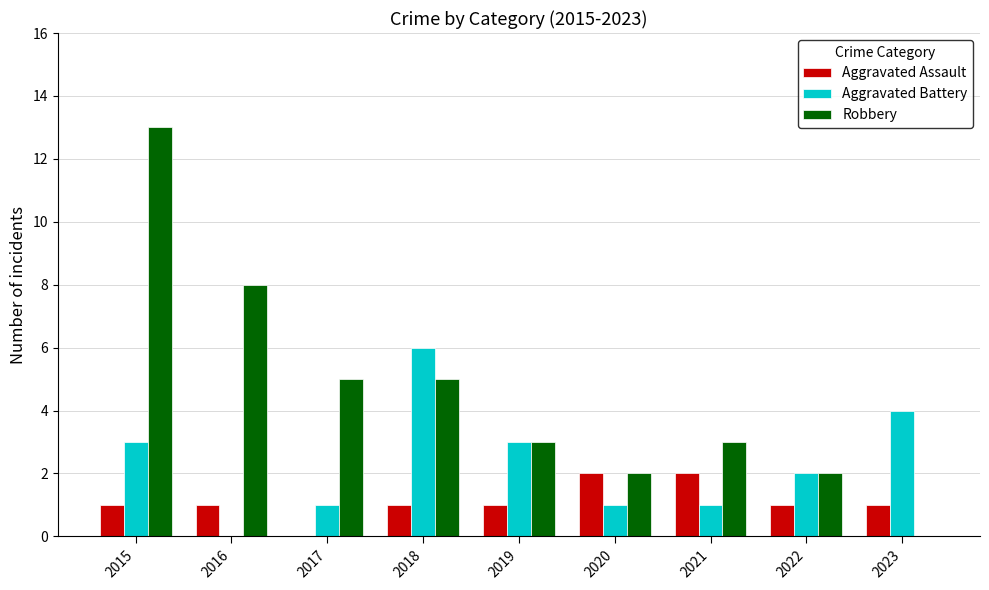

Which category has the highest value in the Aggravated Battery series?

2018